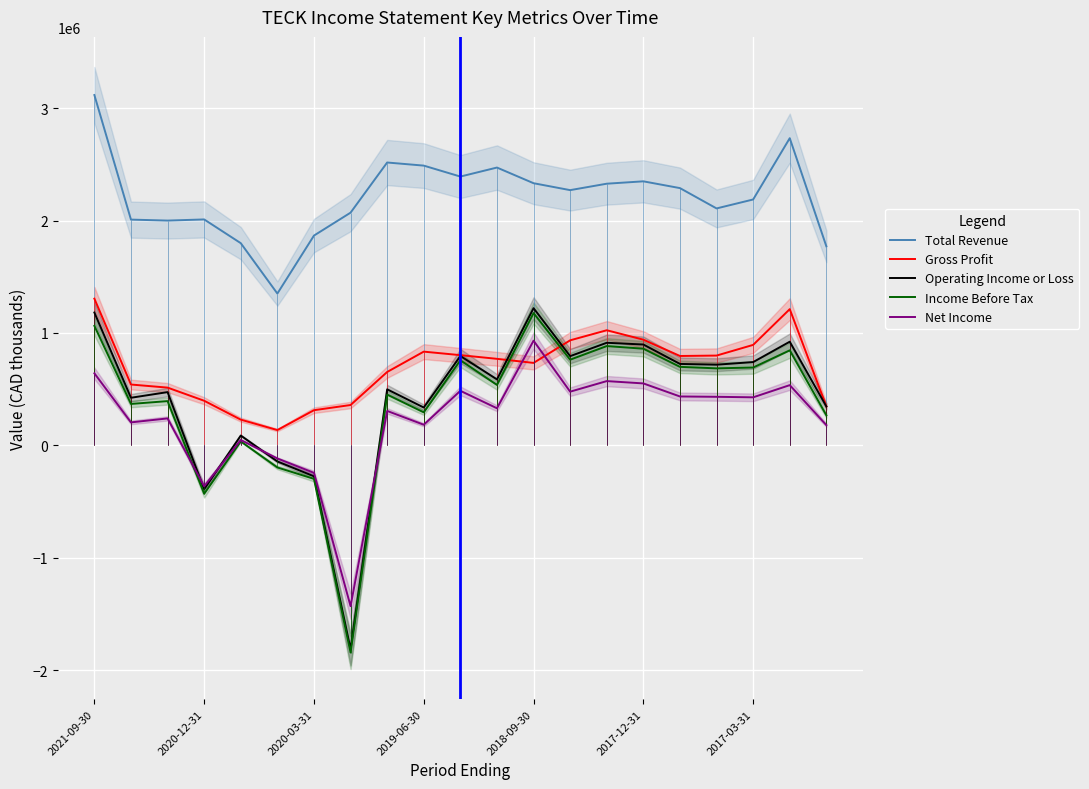

Between 14 and 20, which series saw the biggest shift?

Gross Profit